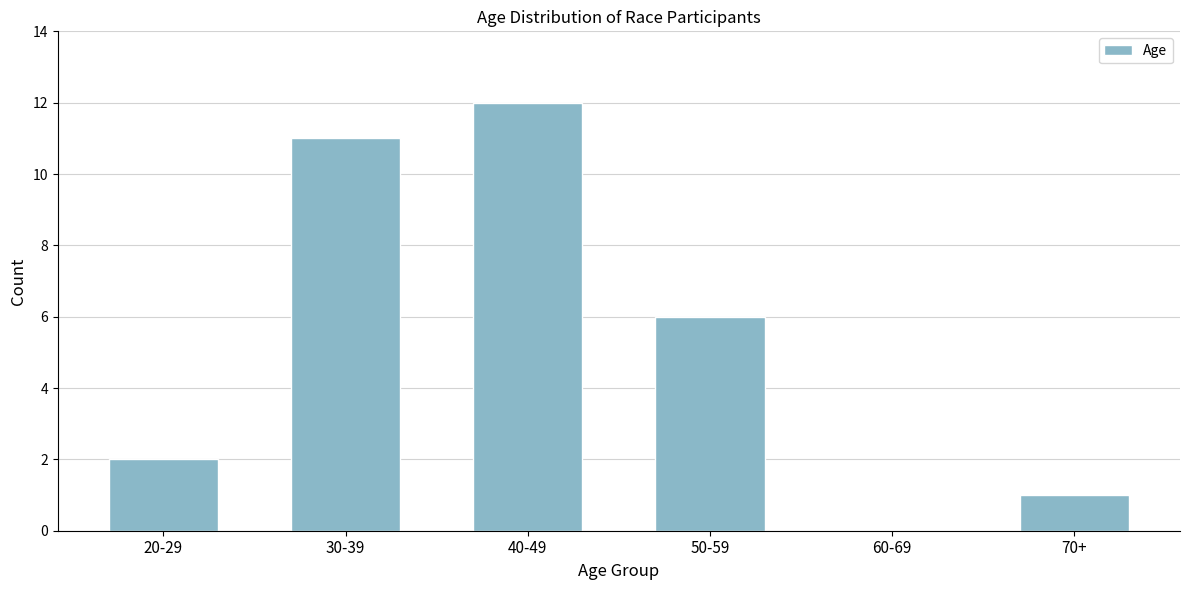

Reading left to right, list all the values displayed in this chart.

20-29=2	30-39=11	40-49=12	50-59=6	60-69=0	70+=1